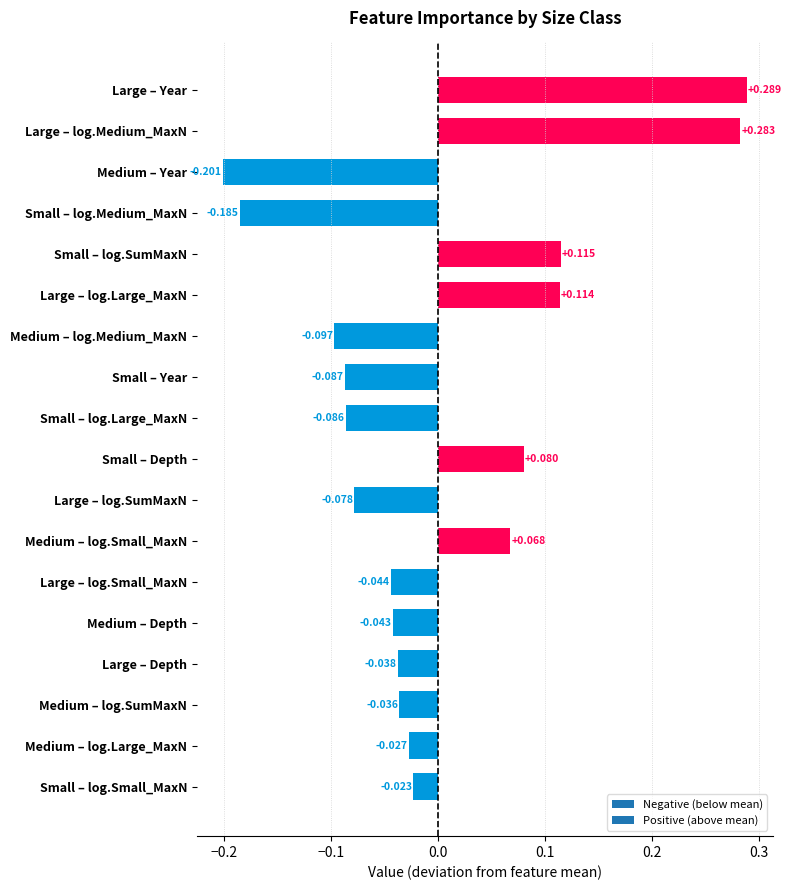

What is the label of the 13th bar from the top?

Large – log.Small_MaxN